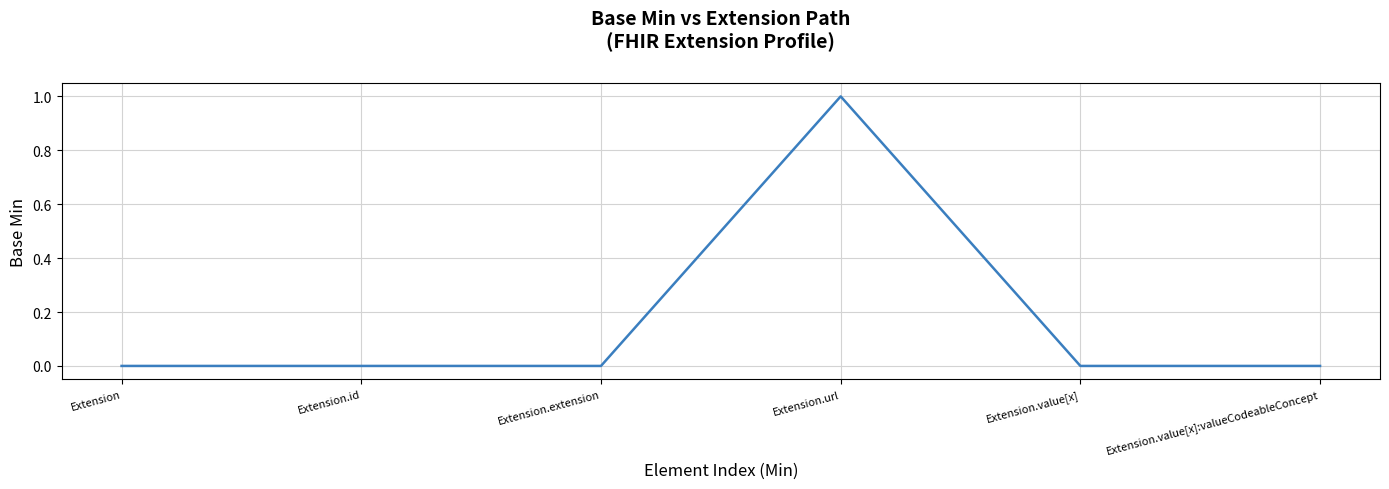

True or false: there are more than 0 points higher than both neighbors.

True